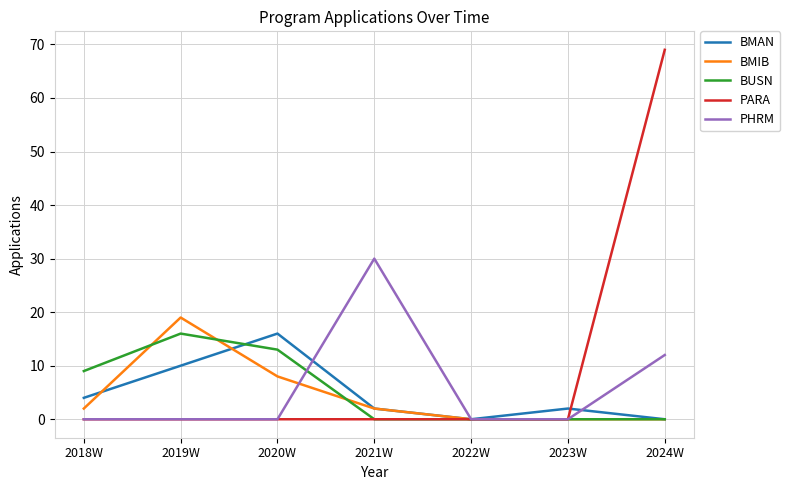

Which category has the highest value in the BMIB series?

2019W